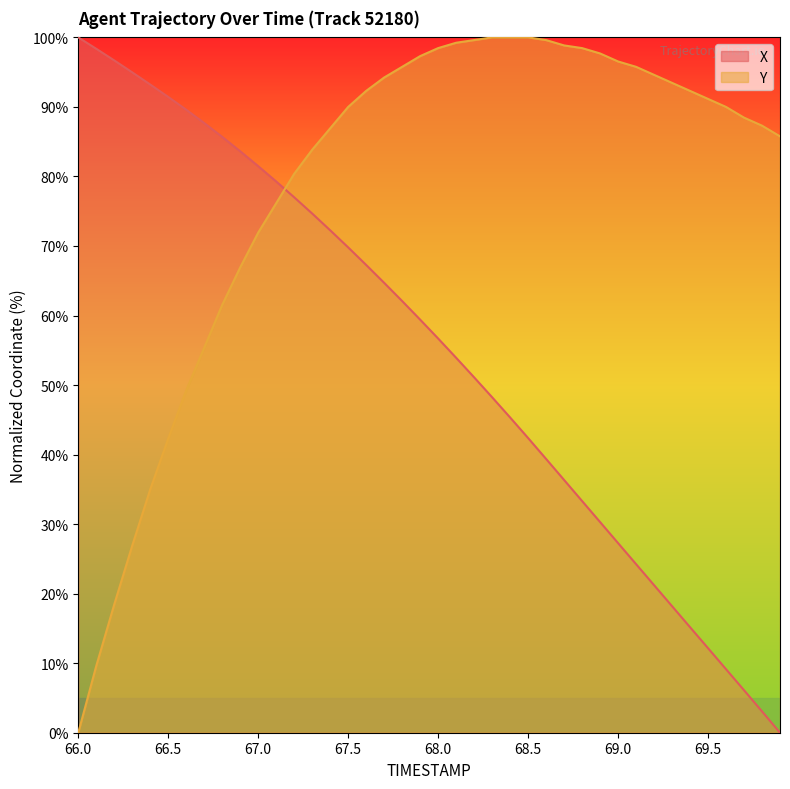

Count the number of categories in the chart.

40